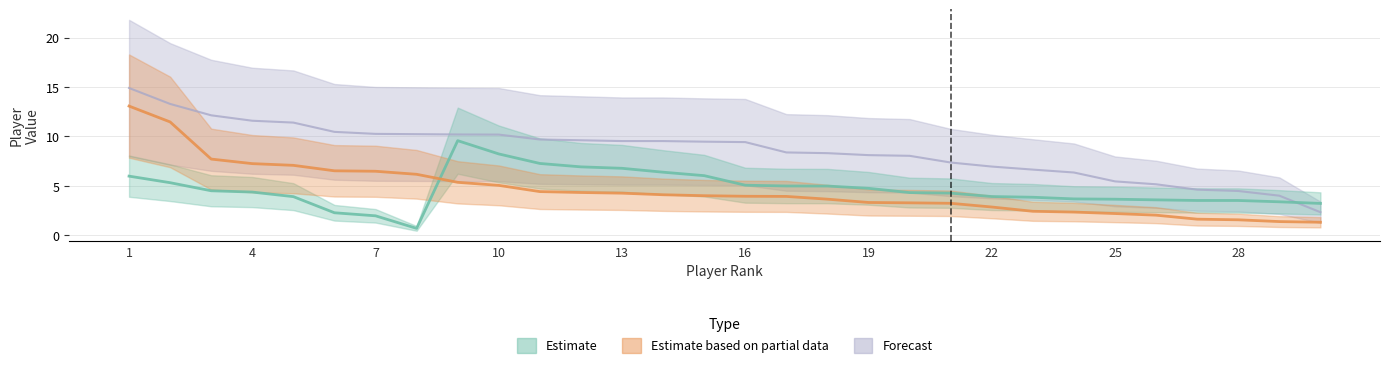

Reading left to right, list all the values displayed in this chart.

Estimate: 6.0	5.3	4.5	4.4	3.9	2.3	2.0	0.7	9.6	8.2	7.3	6.9	6.8	6.4	6.0	5.1	5.0	5.0	4.7	4.3	4.3	3.9	3.8	3.7	3.6	3.6	3.5	3.5	3.4	3.2
Estimate based on partial data: 13.1	11.5	7.7	7.2	7.1	6.5	6.5	6.2	5.4	5.0	4.4	4.3	4.3	4.1	4.0	3.9	3.9	3.6	3.3	3.3	3.2	2.8	2.4	2.3	2.2	2.0	1.6	1.6	1.4	1.3
Forecast: 14.9	13.3	12.1	11.6	11.4	10.5	10.3	10.2	10.2	10.2	9.7	9.6	9.5	9.5	9.5	9.4	8.4	8.3	8.1	8.0	7.4	6.9	6.6	6.3	5.4	5.2	4.6	4.5	4.0	2.3